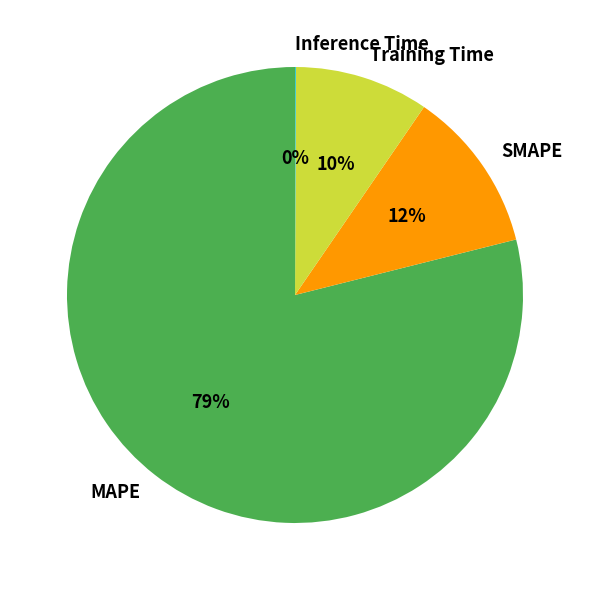

Do MAPE and Training Time together represent more than half of the pie?

Yes